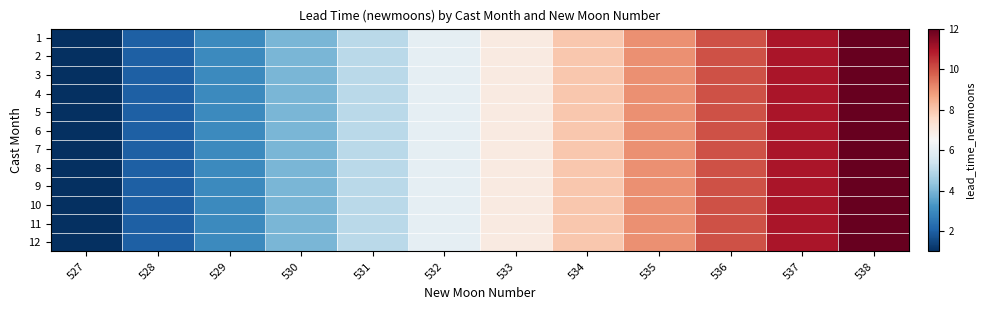

List the series in order of their peak value, lowest first.

1, 2, 3, 4, 5, 6, 7, 8, 9, 10, 11, 12